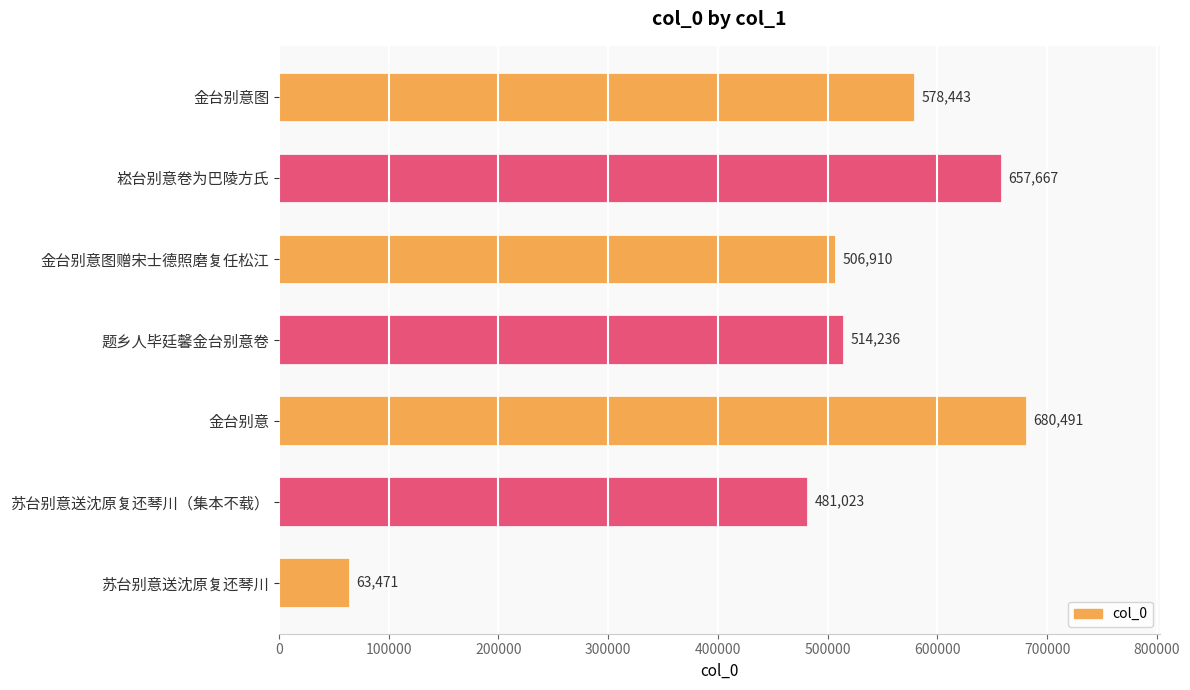

Reading top to bottom, transcribe all the data shown in this chart.

金台别意图=578443	崧台别意卷为巴陵方氏=657667	金台别意图赠宋士德照磨复任松江=506910	题乡人毕廷馨金台别意卷=514236	金台别意=680491	苏台别意送沈原复还琴川（集本不载）=481023	苏台别意送沈原复还琴川=63471